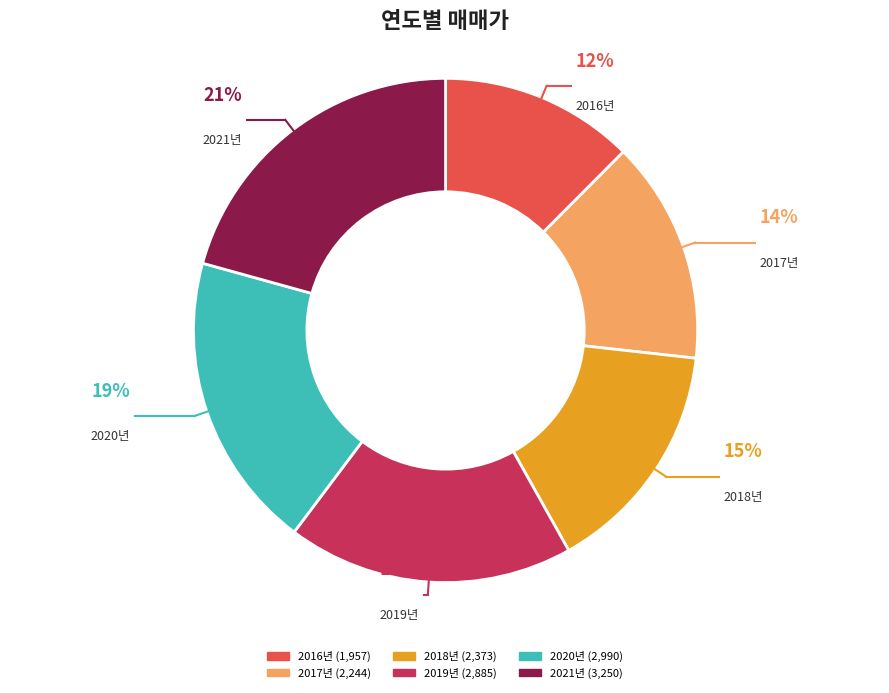

Is it true that 2017년 is 1% of the pie?

False